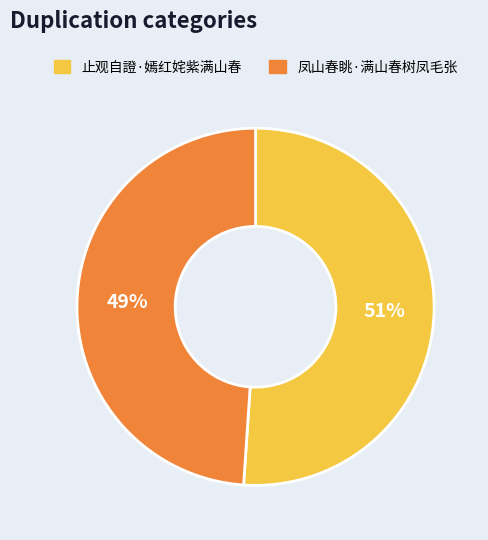

To the nearest percent, what is the difference between the largest and smallest slice percentages?

2%